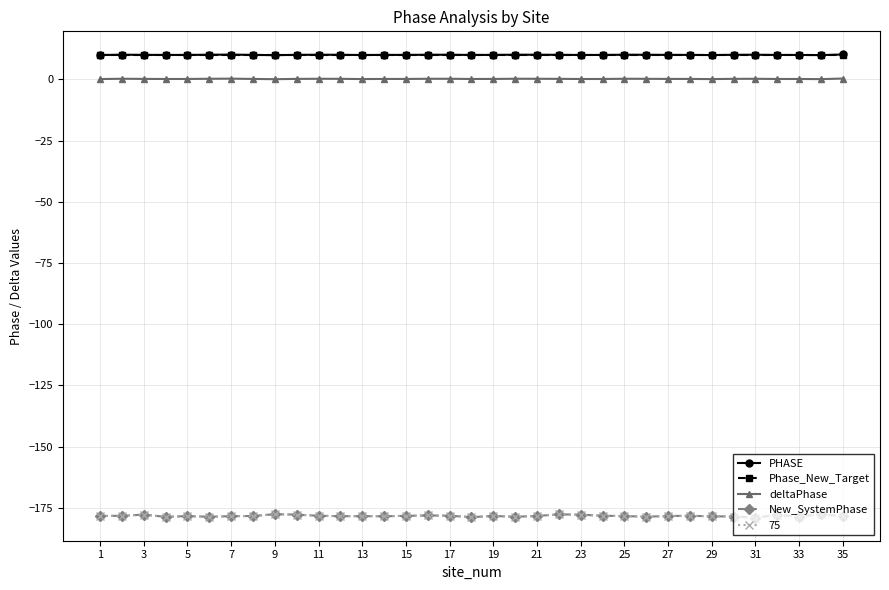

In PHASE, how many points are higher than both neighbors (excluding endpoints)?

9